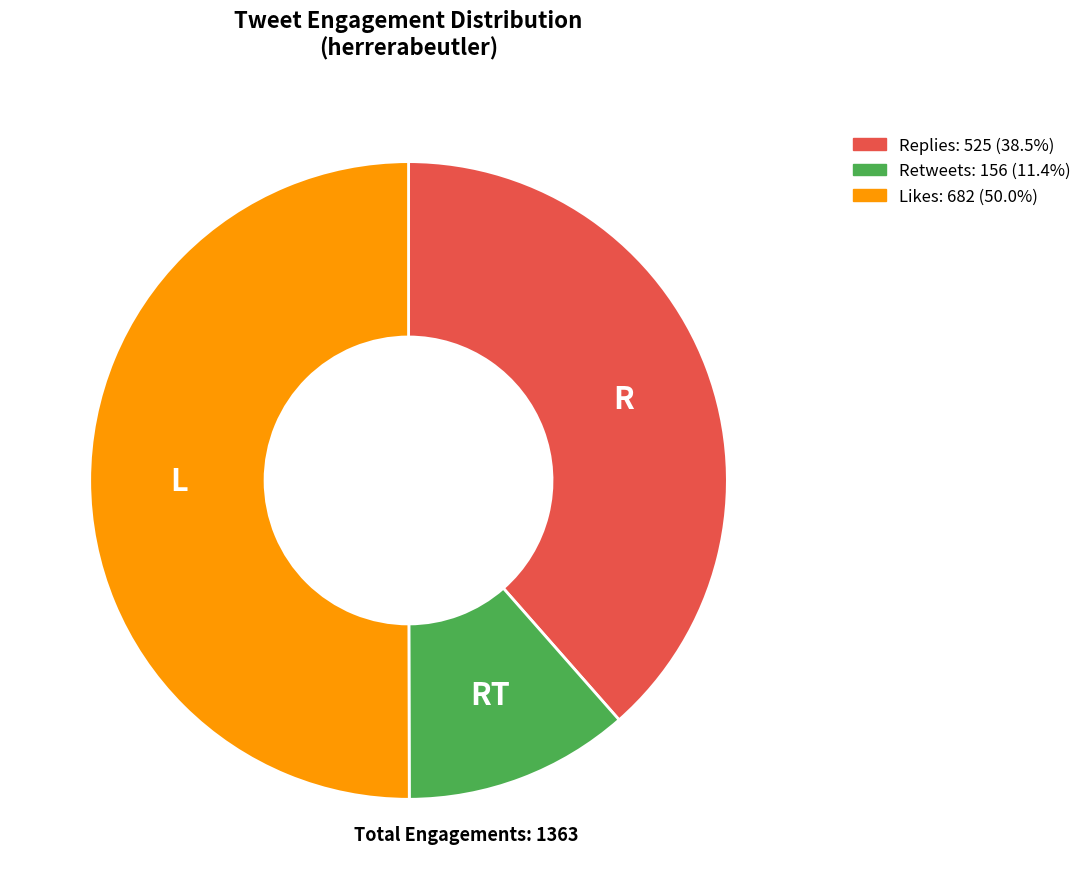

What is the largest slice in the pie chart?

Likes